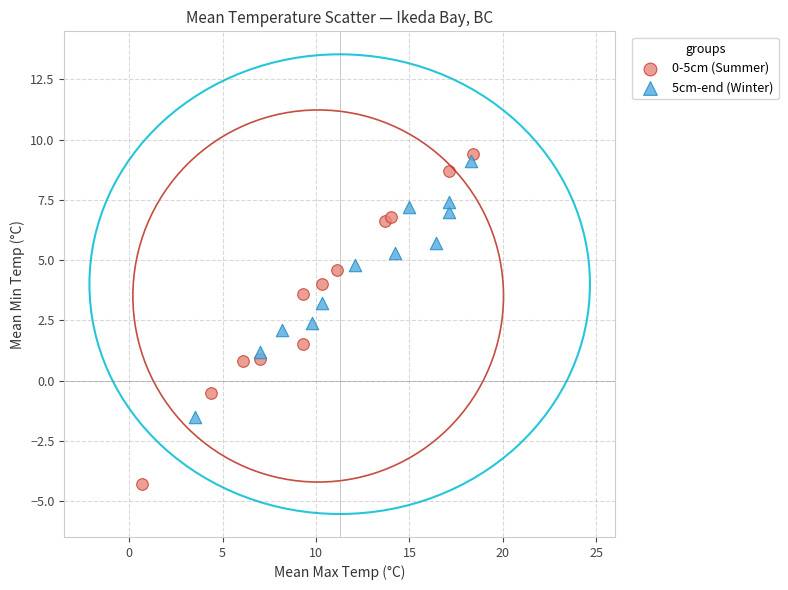

Which series reaches the minimum Y coordinate?

0-5cm (Summer)